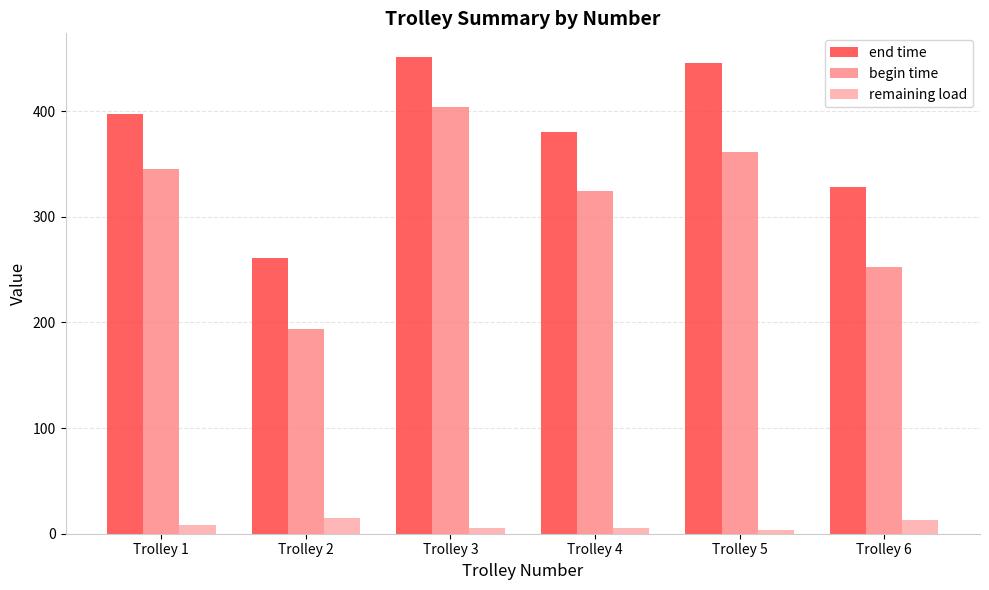

Which series has the widest spread of values?

begin time